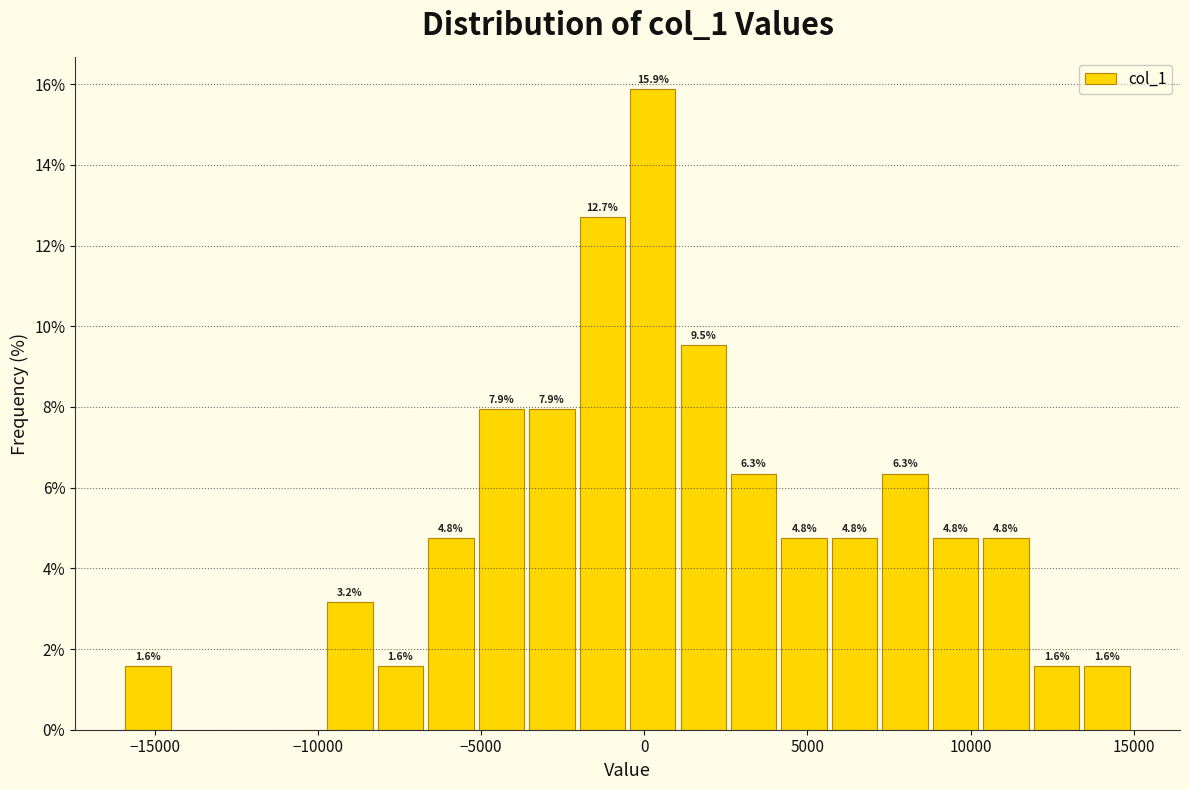

Around what value on the x-axis is the tallest bar? Give the approximate position of its centre, as read against the axis.

500